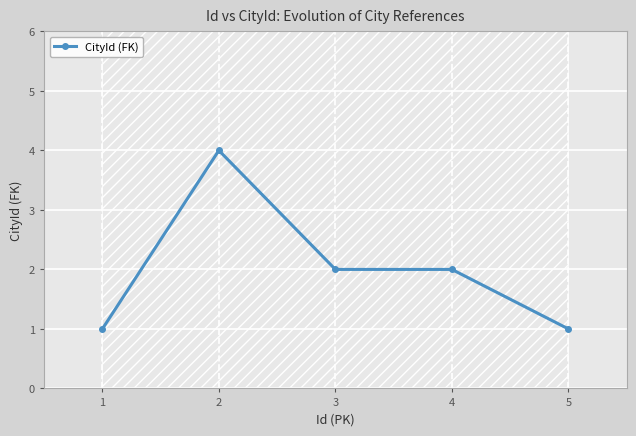

What value does the data have at 1?

1